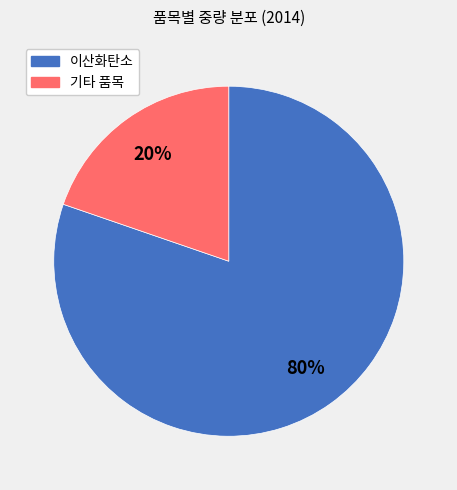

To the nearest percent, what is the average slice percentage?

50%